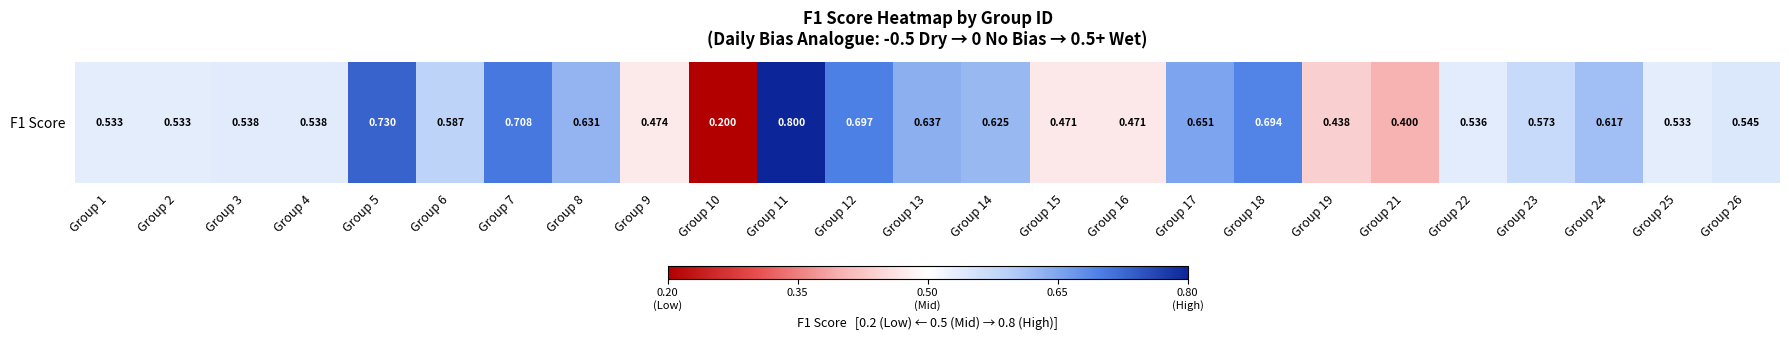

True or false: the data shows 0.7 at Group 7.

True